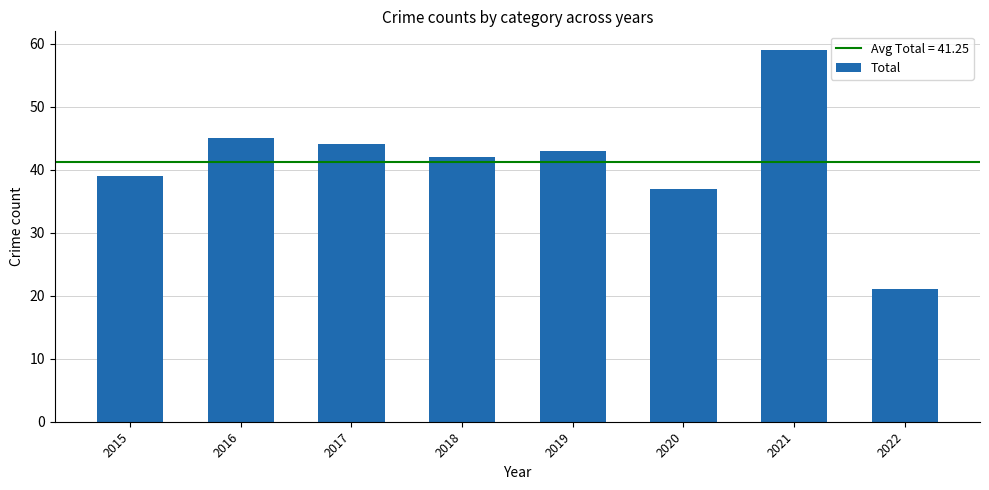

At which category does the chart reach its peak across all series?

2021